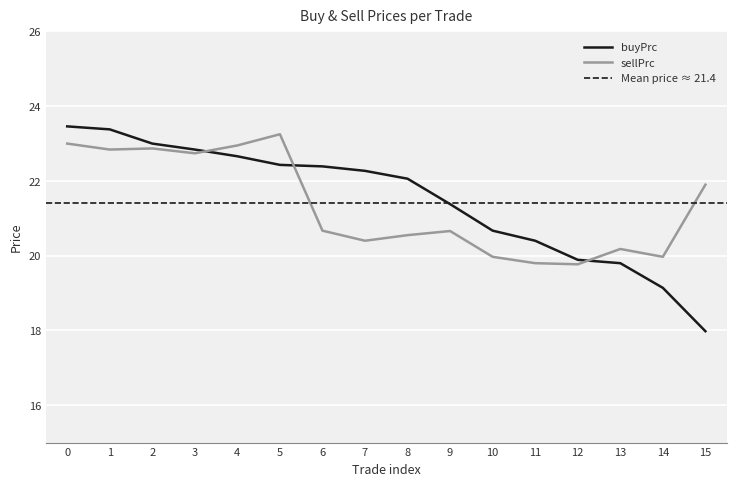

Is it true that sellPrc equals 22.9 at 2?

True